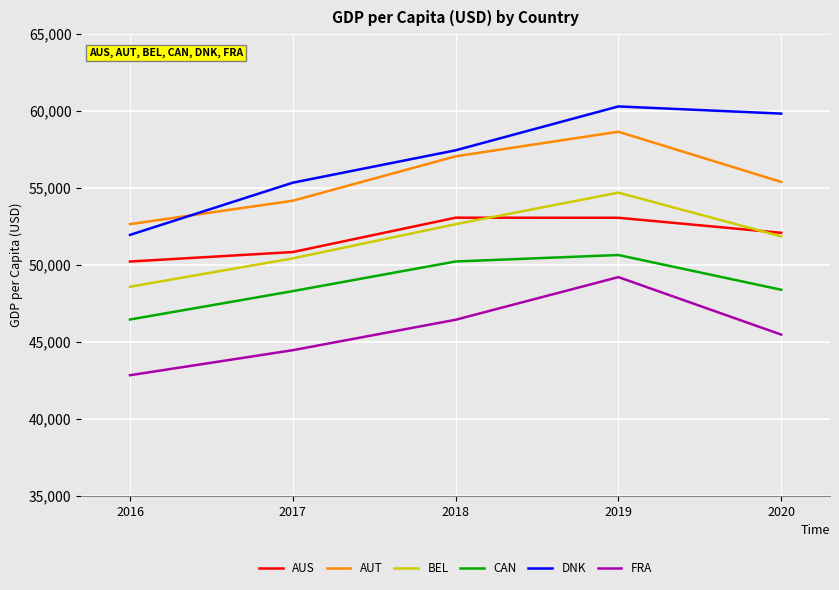

What is the difference between the highest and lowest values at 2016?

9809.1